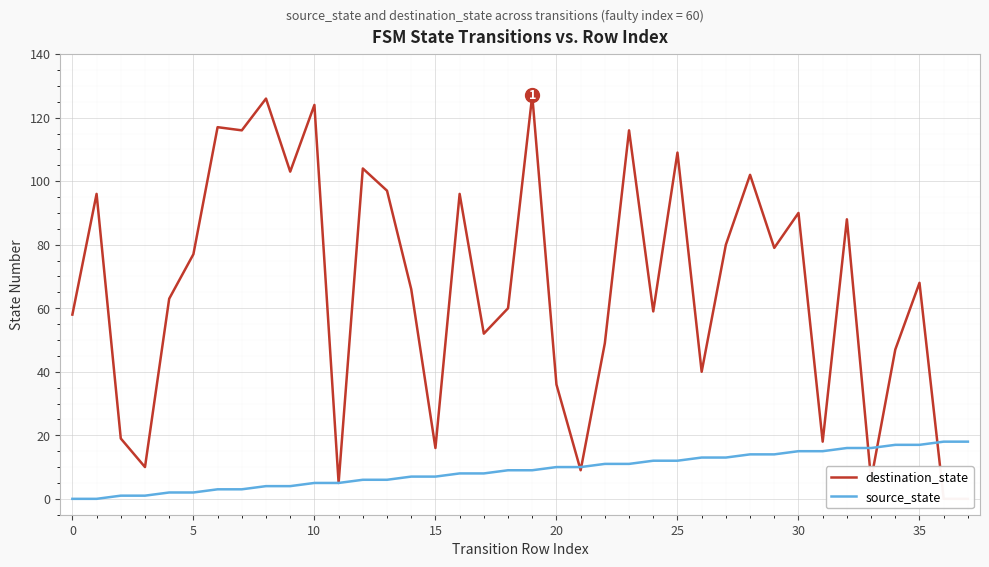

What is the approximate value of source_state at 33, to the nearest 5?

15